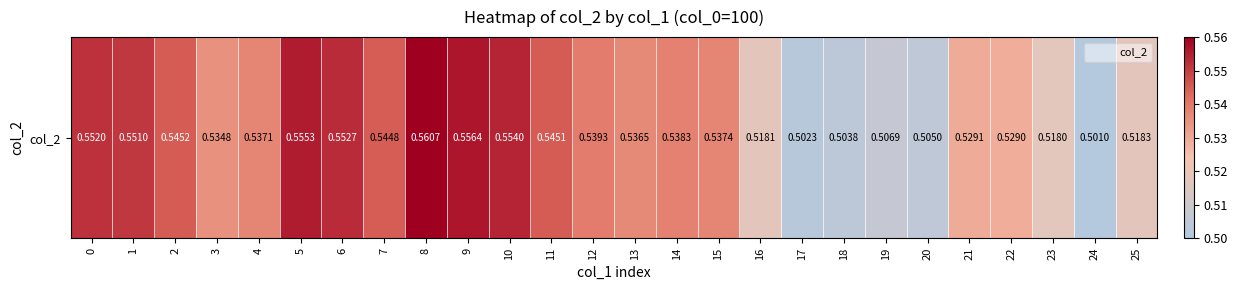

Reading left to right, transcribe all the data shown in this chart.

0=0.6	1=0.6	2=0.5	3=0.5	4=0.5	5=0.6	6=0.6	7=0.5	8=0.6	9=0.6	10=0.6	11=0.5	12=0.5	13=0.5	14=0.5	15=0.5	16=0.5	17=0.5	18=0.5	19=0.5	20=0.5	21=0.5	22=0.5	23=0.5	24=0.5	25=0.5